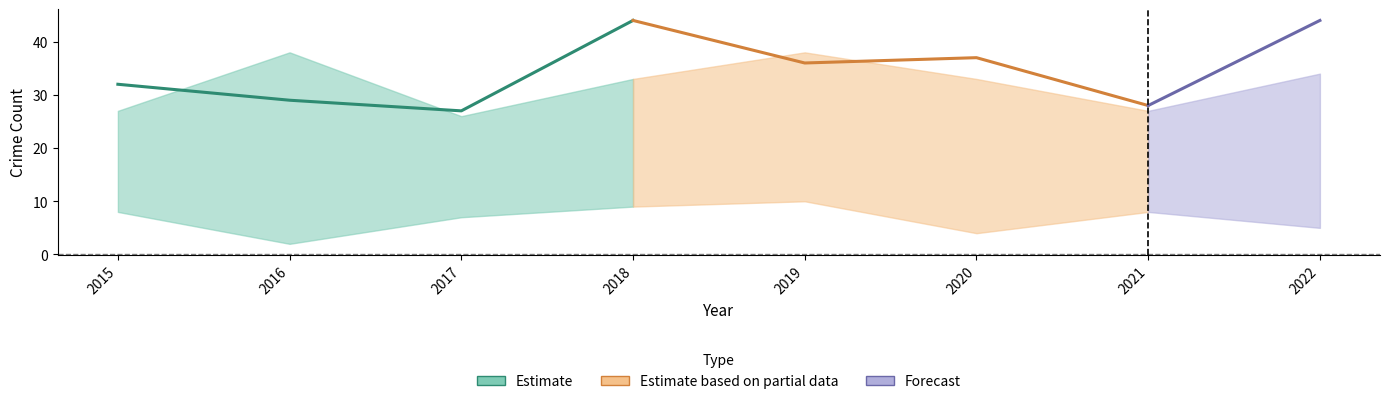

Is it true that Robbery equals 13 at 2018?

False